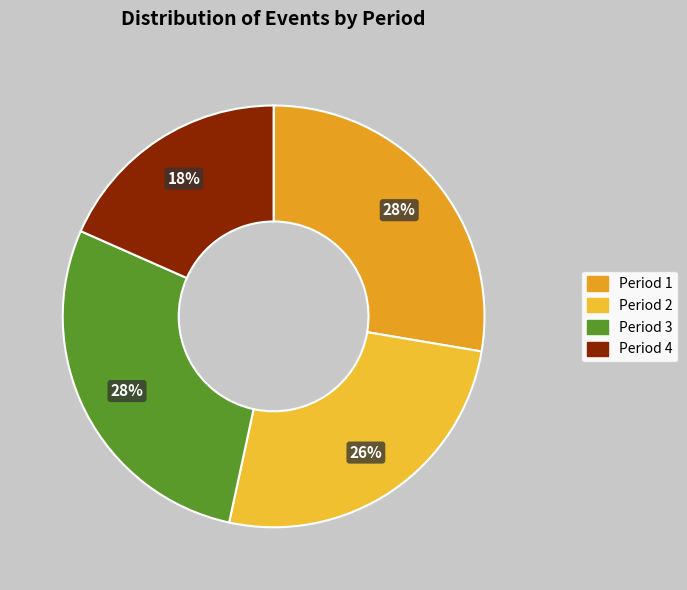

Does Period 3 represent more than half of the total?

No